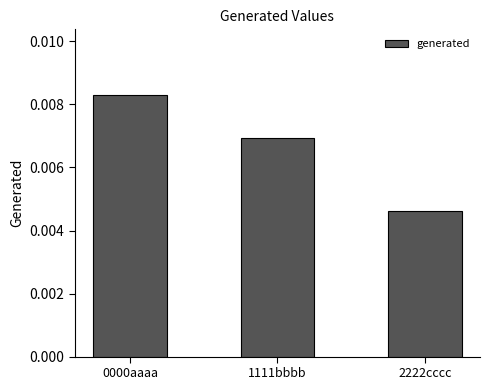

Which label corresponds to the largest value in the chart?

0000aaaa